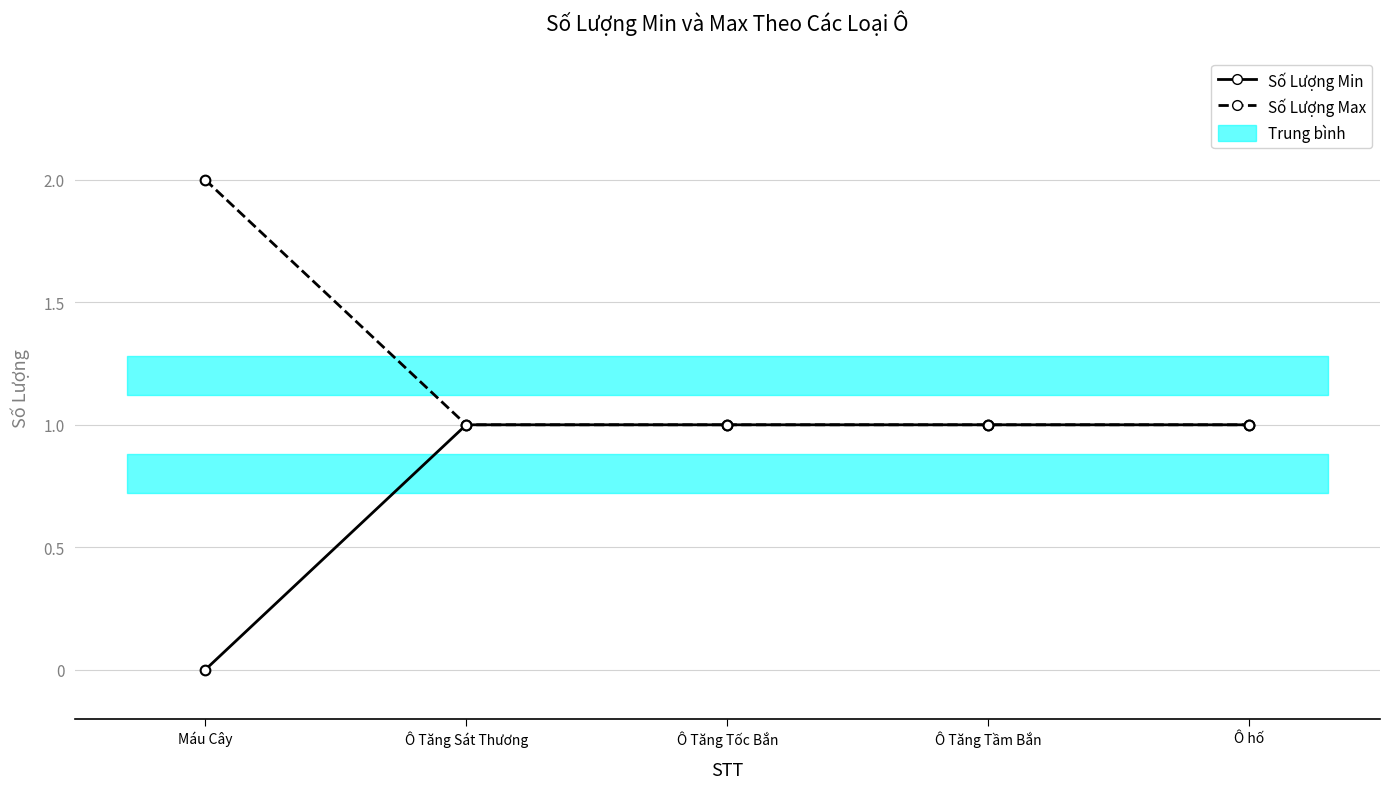

At which label does Số Lượng Max reach its peak?

Máu Cây